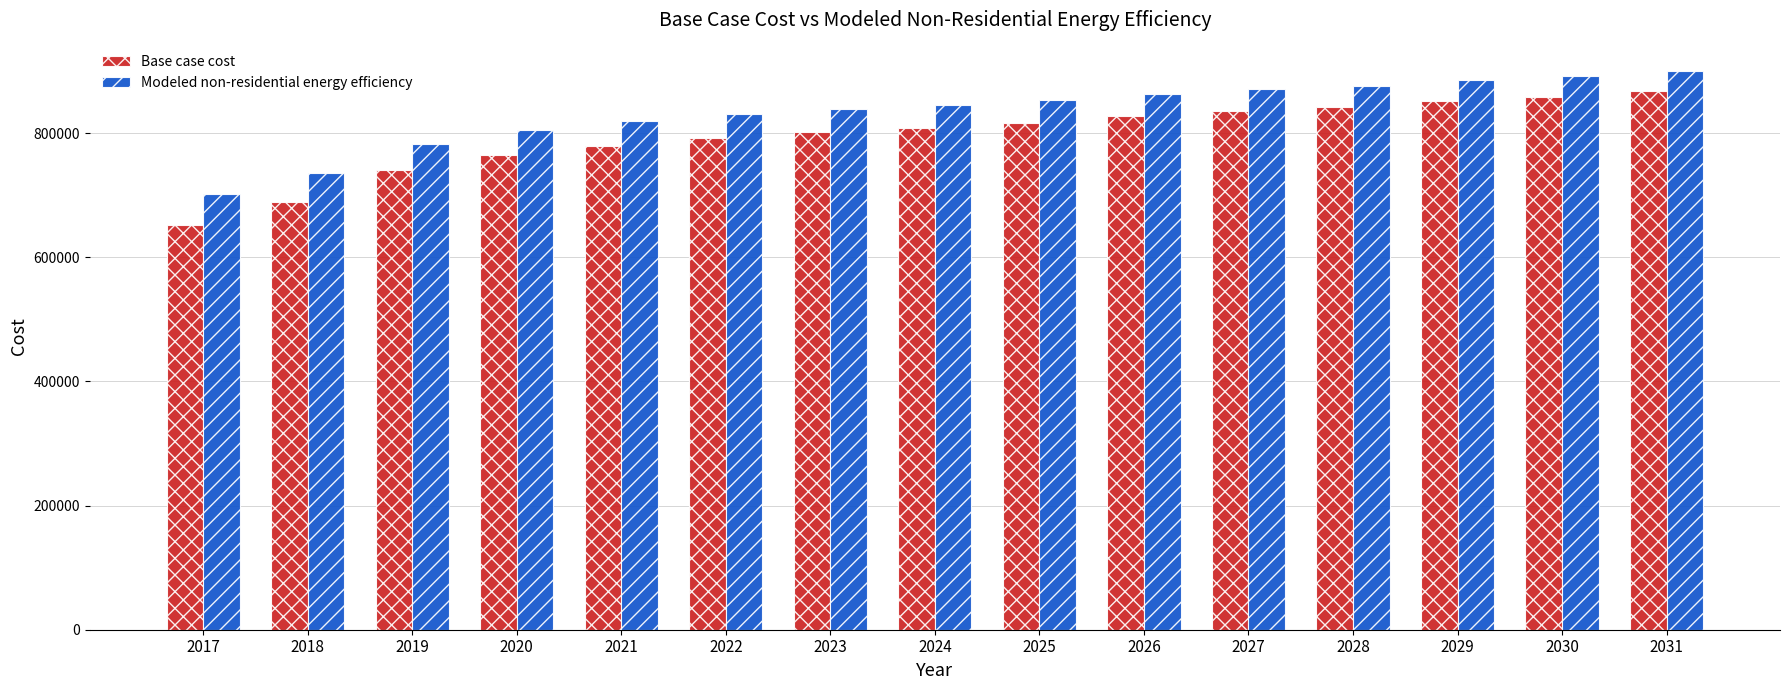

How many bars are there in each group?

2